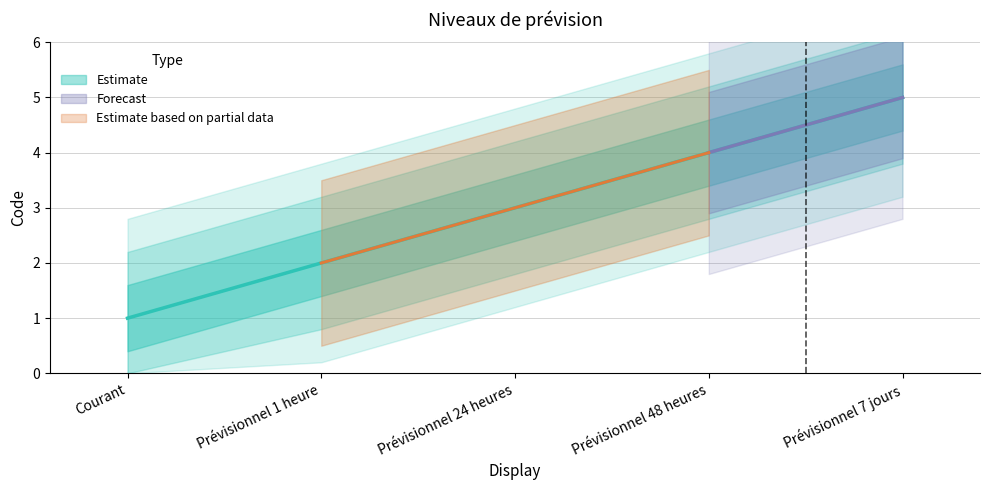

What is the change in value from Prévisionnel 24 heures to Prévisionnel 7 jours?

+2